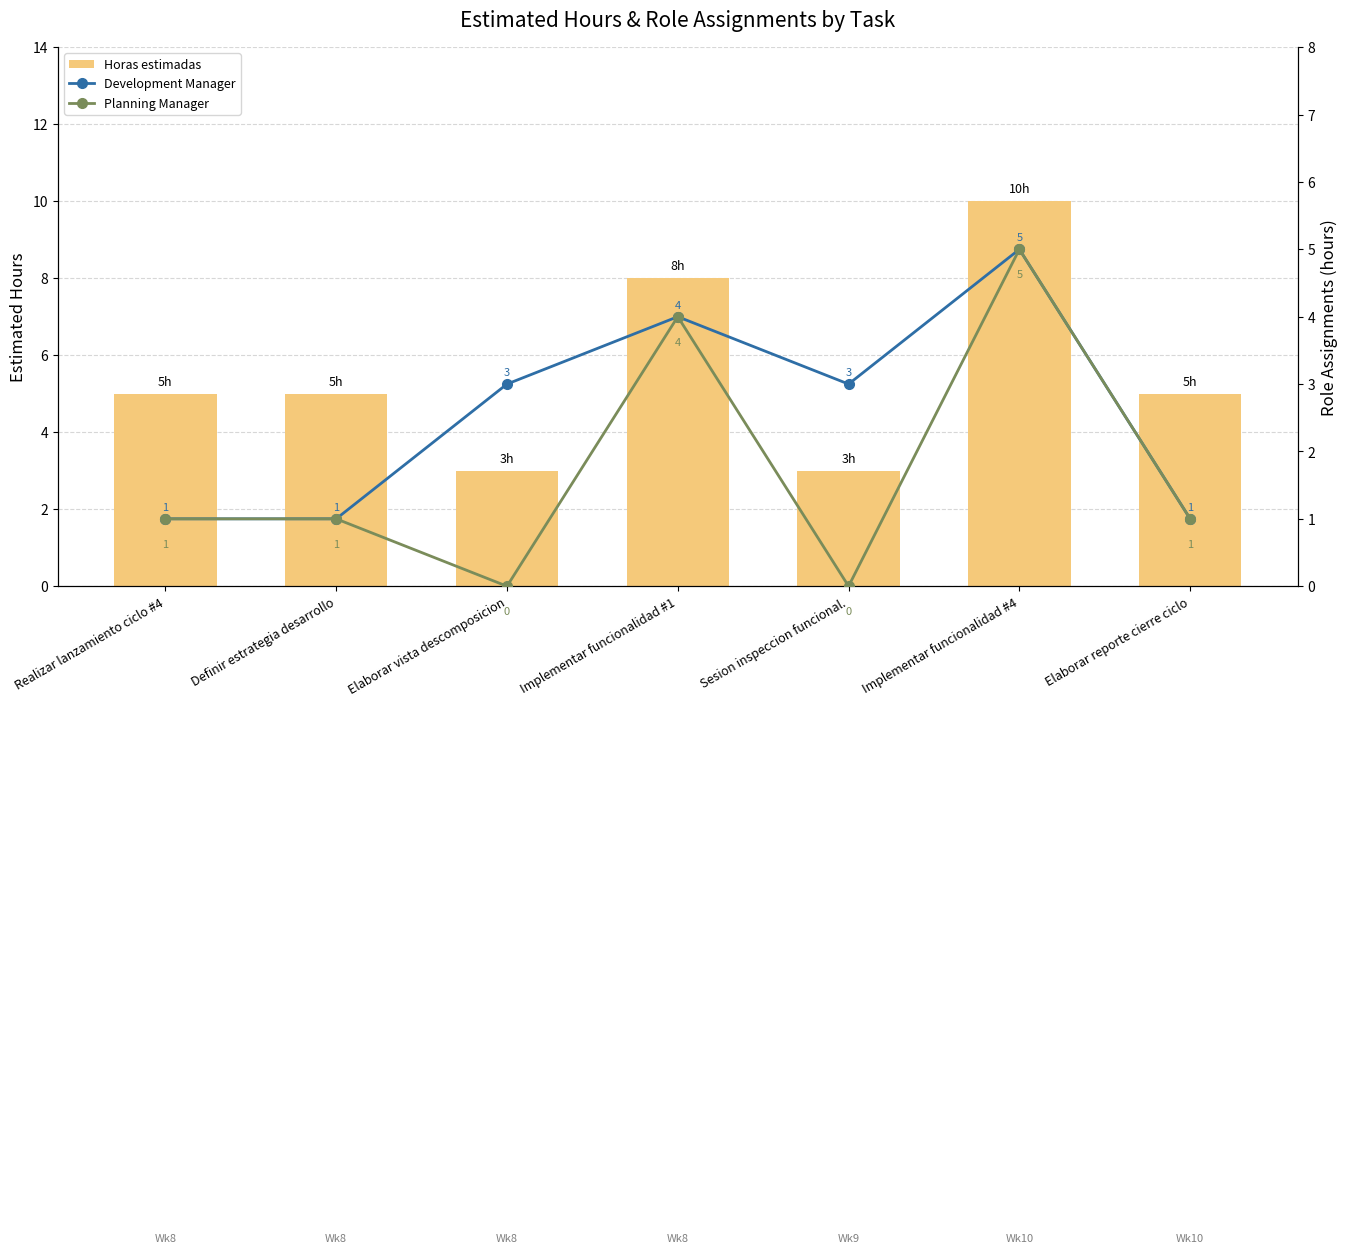

True or false: Horas estimadas has a value of 5 at Realizar lanzamiento ciclo #4.

True